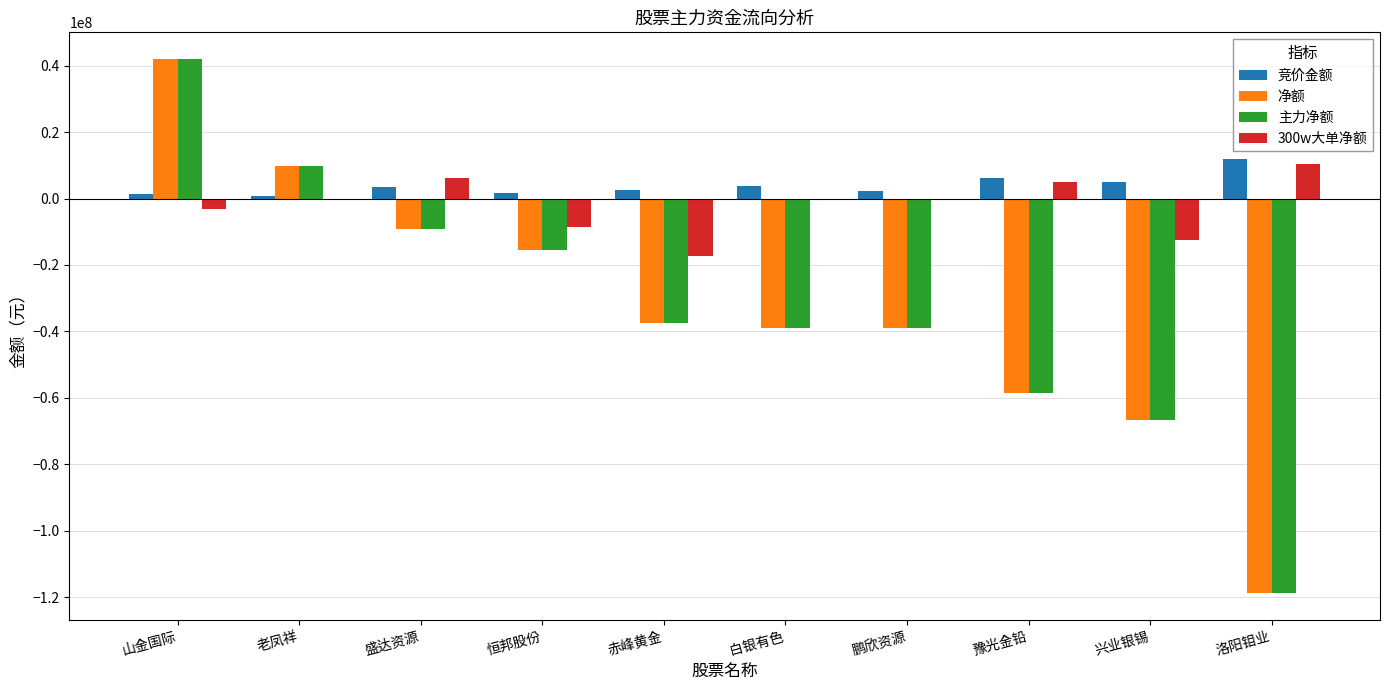

What is the difference between the 净额 values at 鹏欣资源 and 恒邦股份?

23414903